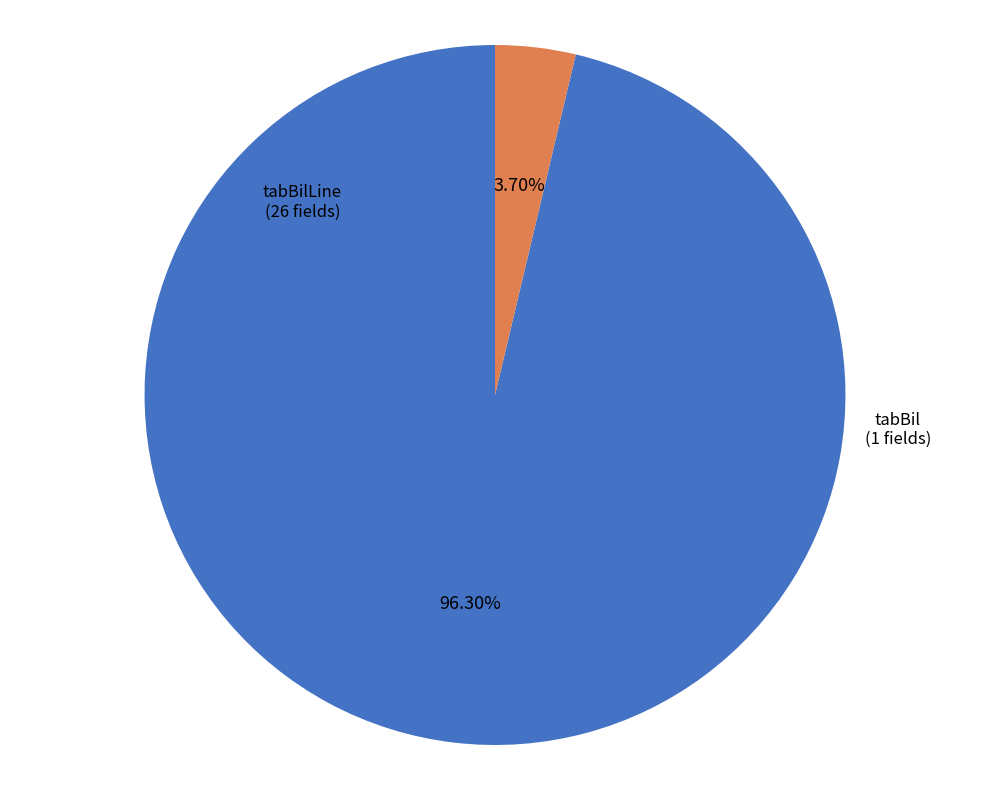

Is the sum of tabBil and tabBilLine greater than half?

Yes